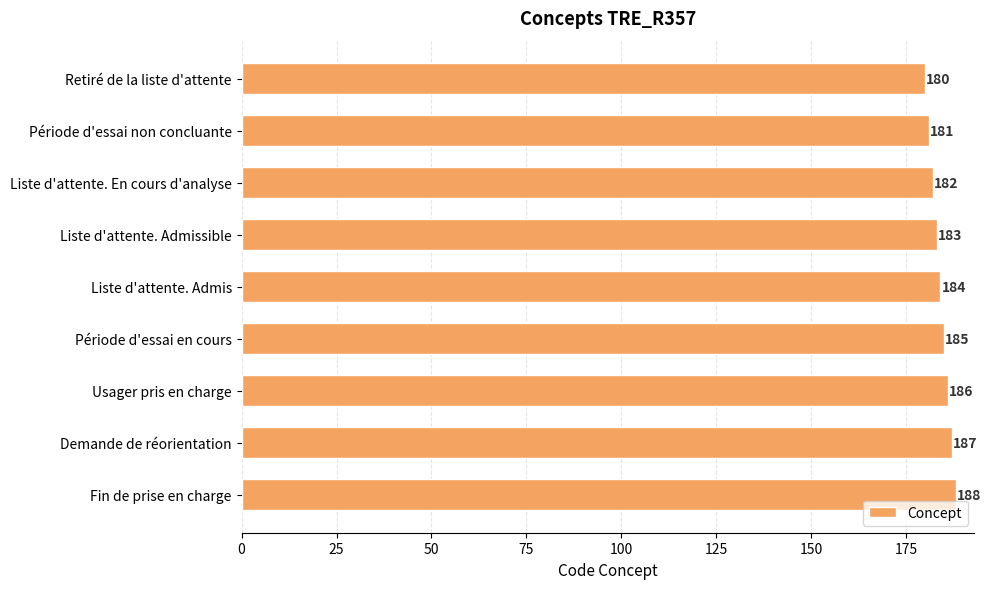

How many bars are there in total?

9